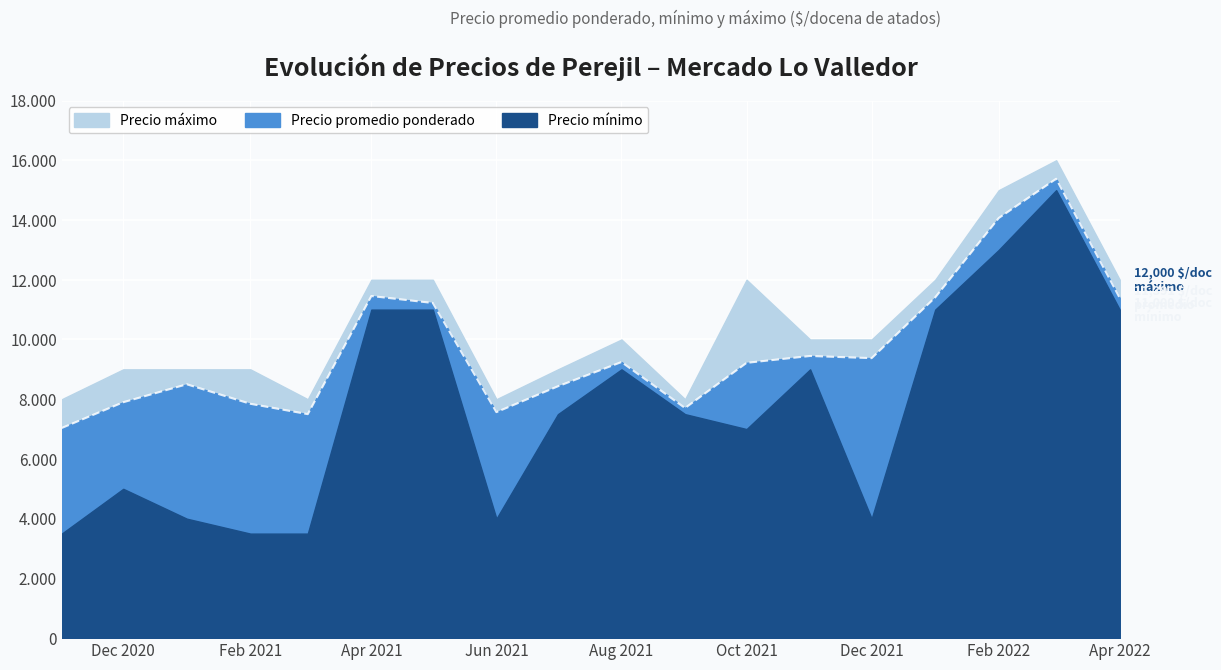

What is the value of the Precio mínimo point at the 1st from the left?

3500